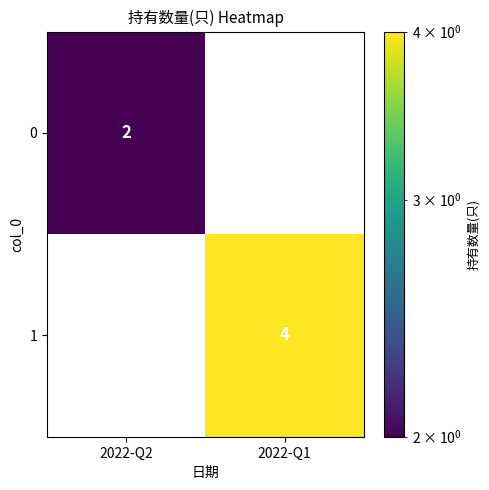

Reading left to right, transcribe all the data shown in this chart.

0: 2022-Q2=2	2022-Q1=0
1: 2022-Q2=0	2022-Q1=4